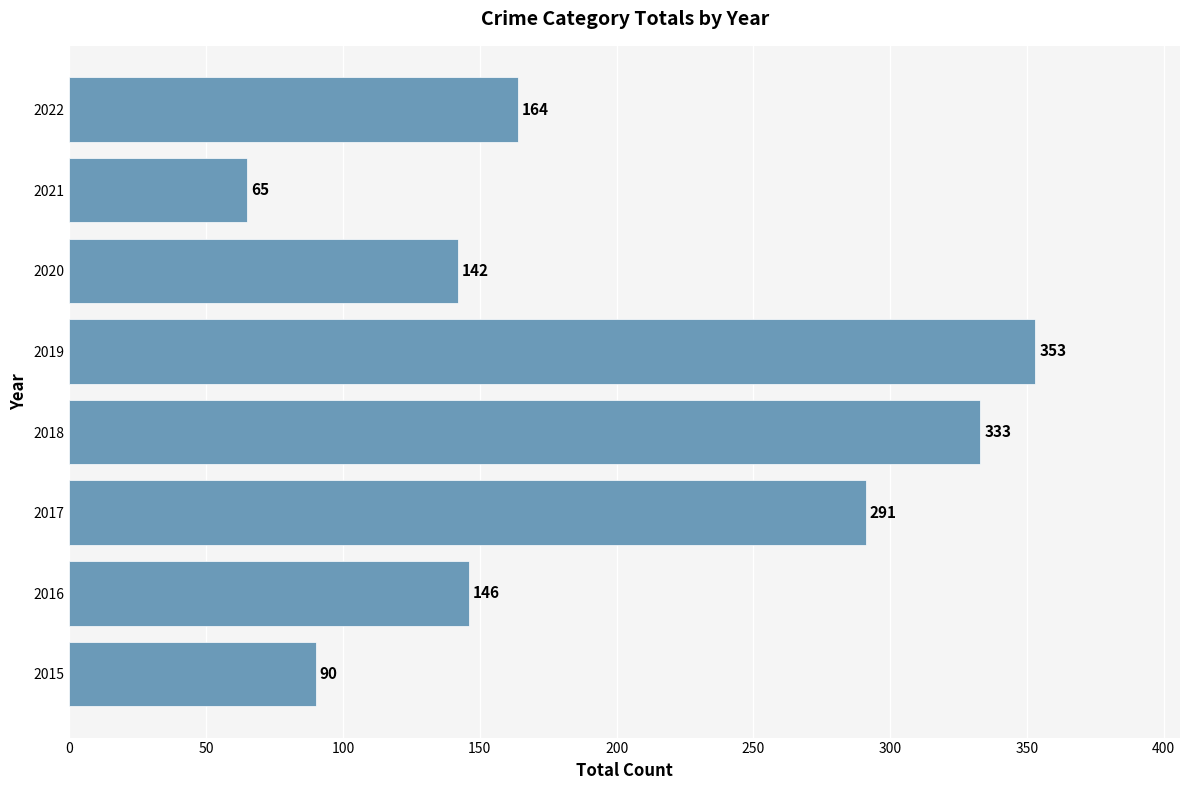

The value at 2020 is 40. True or false?

False